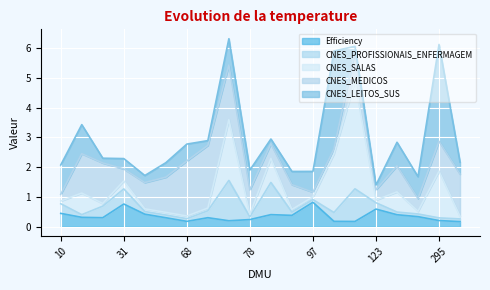

At which label does Efficiency reach its minimum?

317